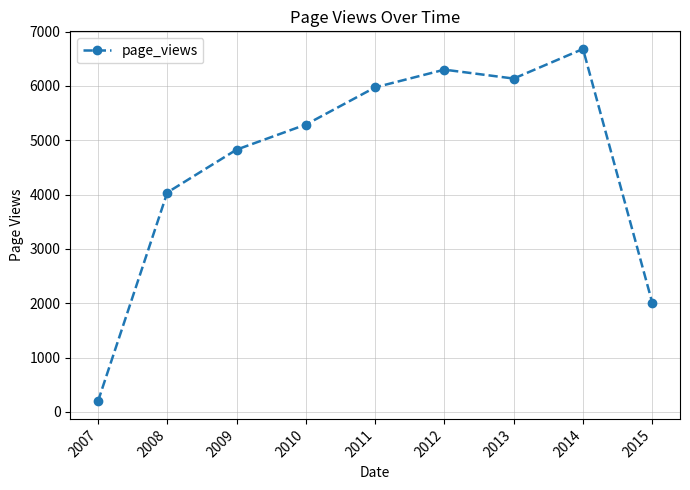

How many categories are shown in the chart?

9